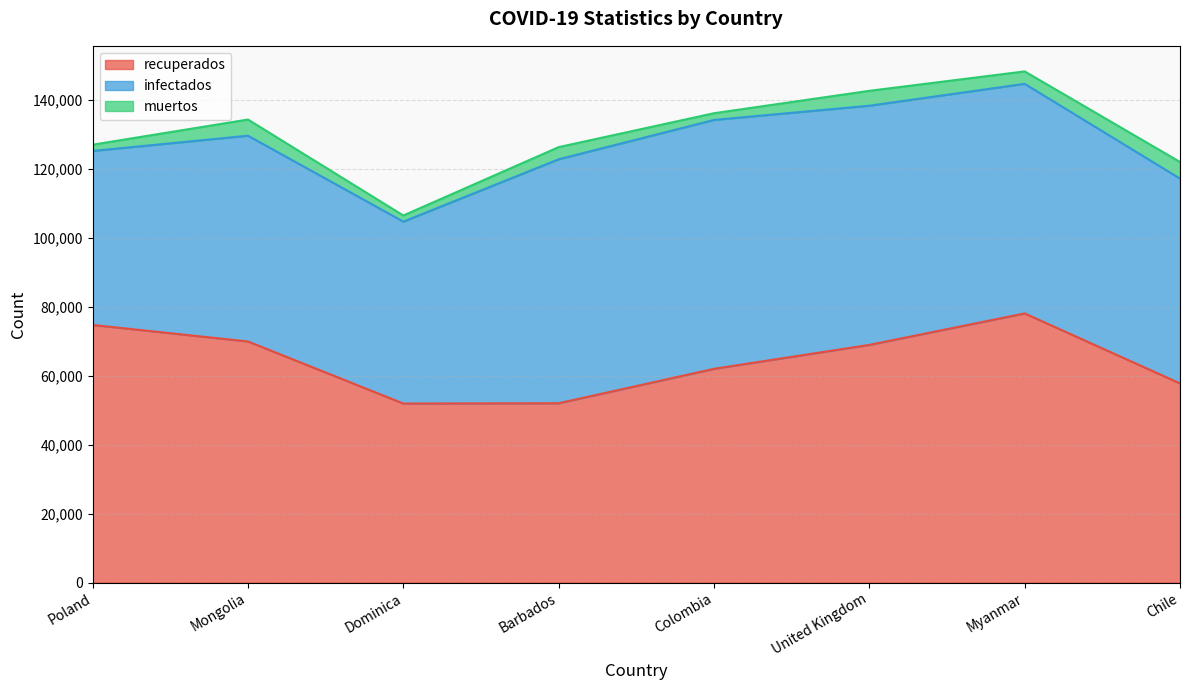

How many categories are shown in the chart?

8